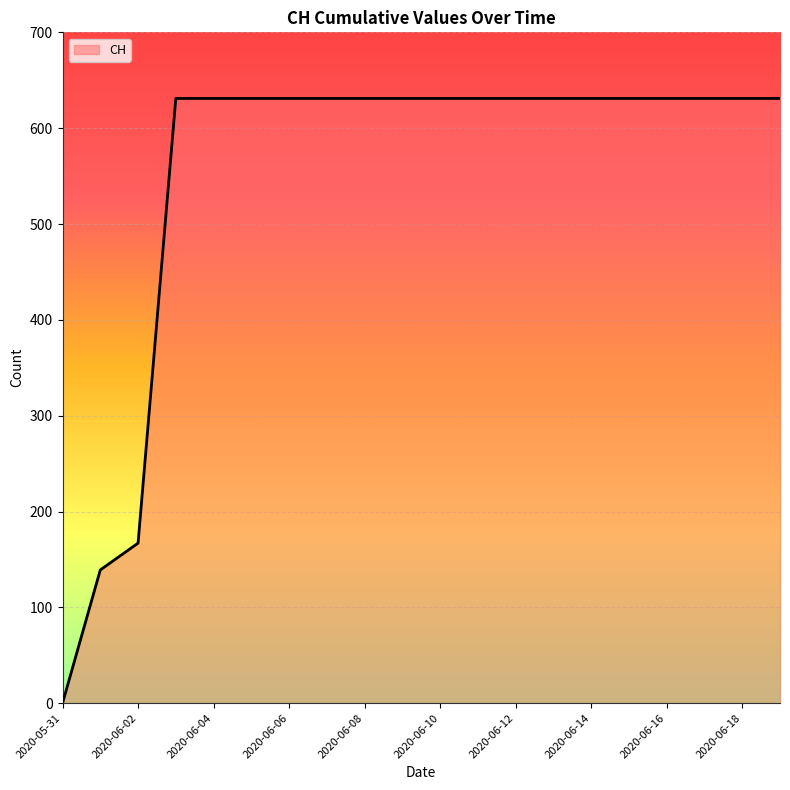

What is the maximum value shown in the chart?

631